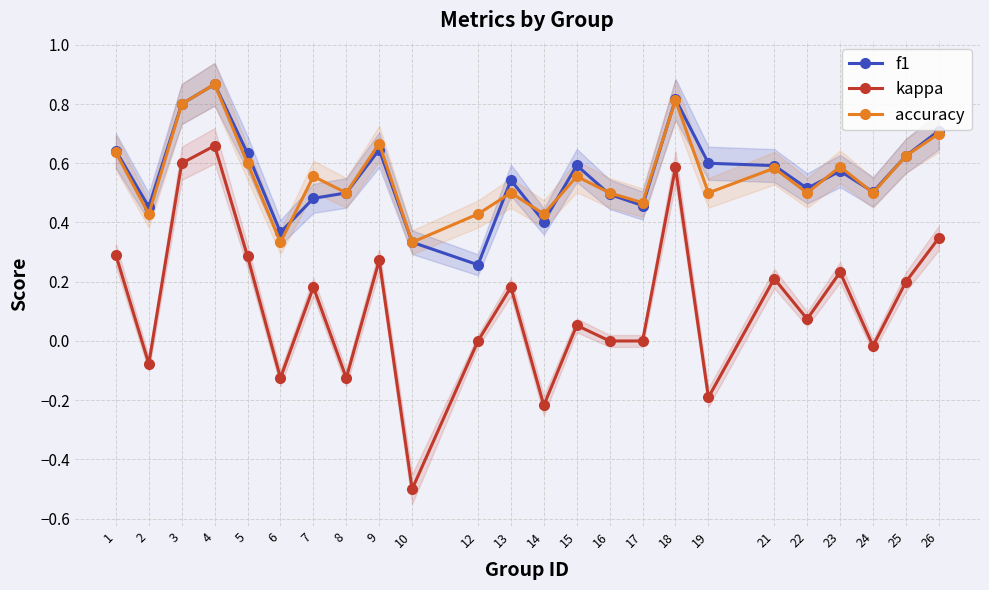

What is the difference between the second highest and second lowest values in the f1 series?

0.5